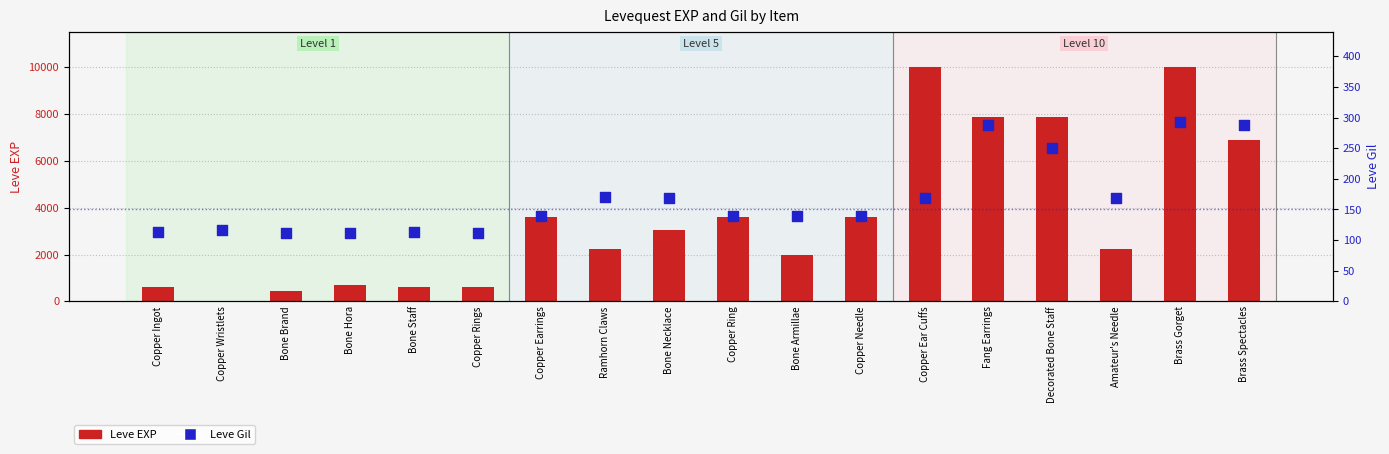

What is the total value across all series at Copper Needle?

3739